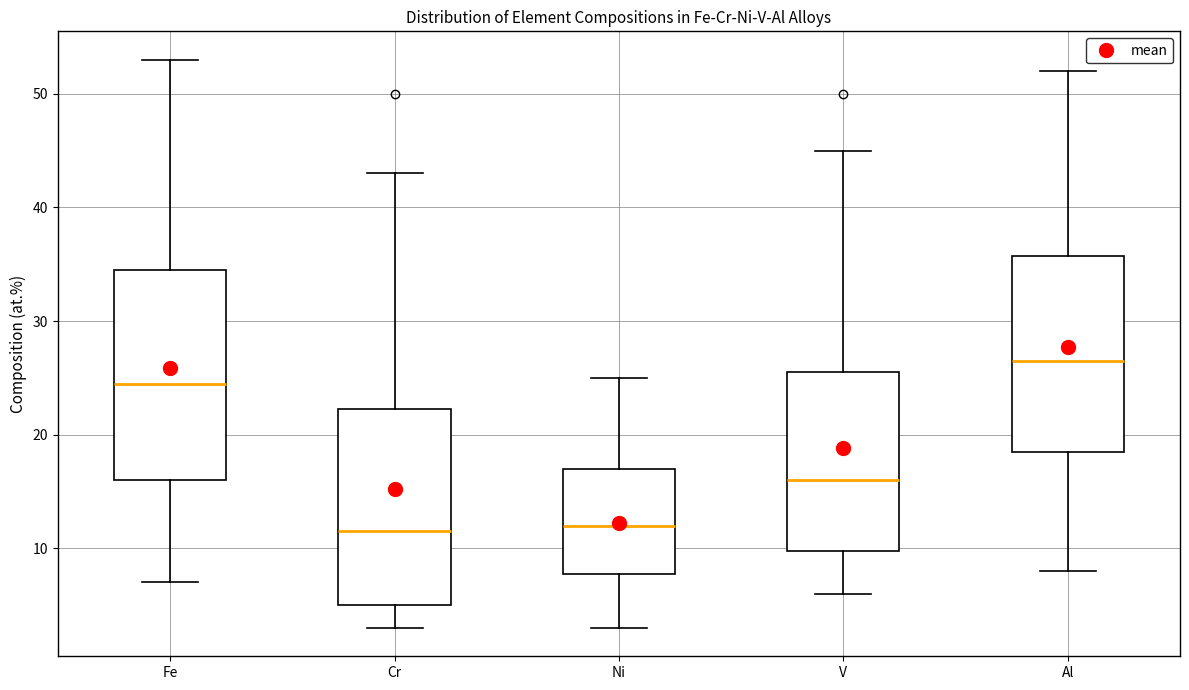

Which box has the highest median line?

Al